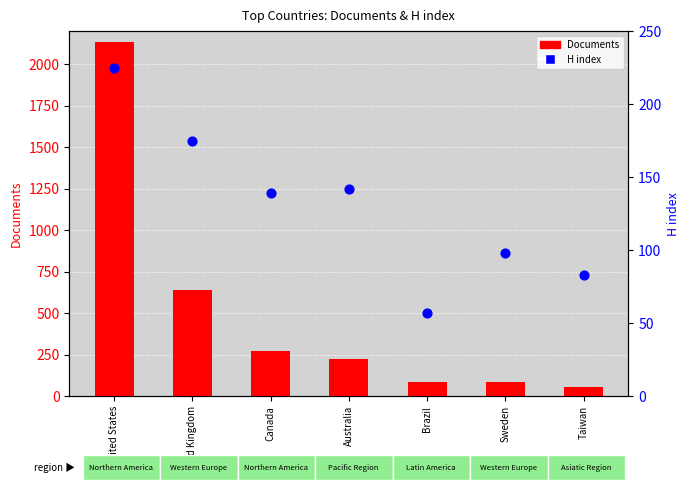

What are all the series names shown in the legend?

Documents, H index